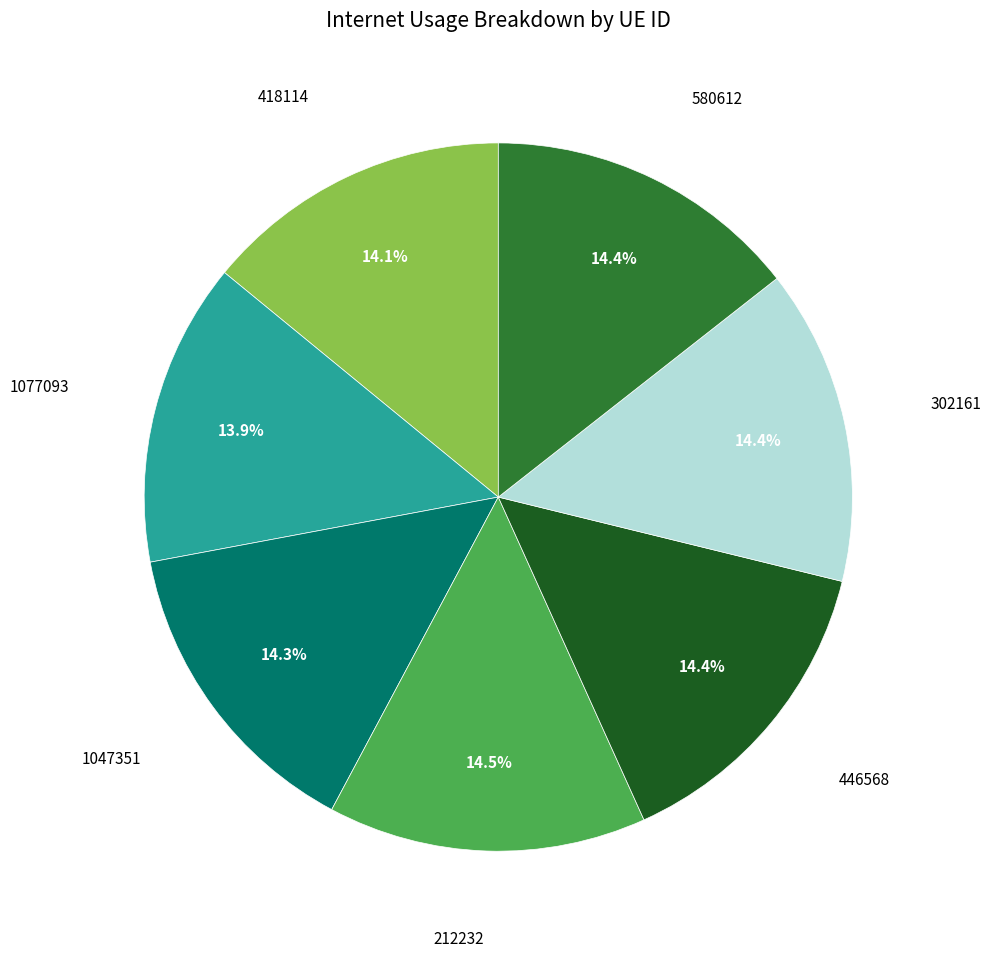

Does any single category account for the majority?

No